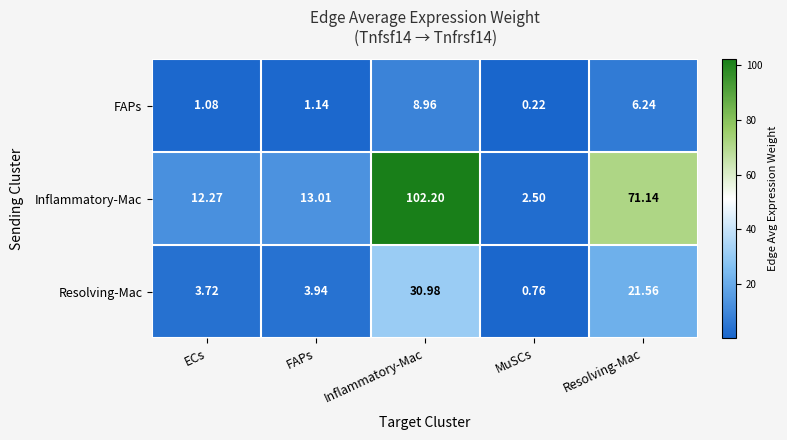

Which series has the largest range (max minus min)?

Inflammatory-Mac